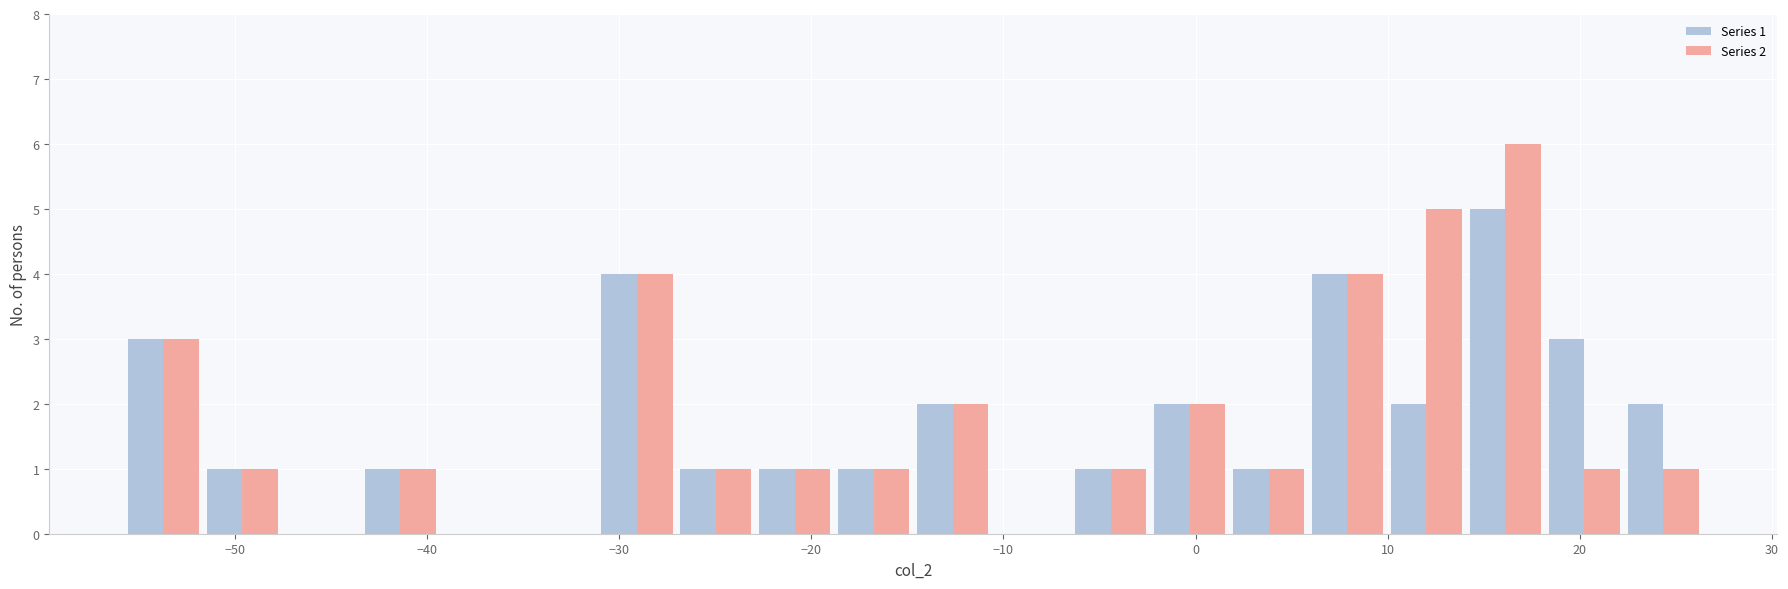

In the Series 1 series, which range on the x-axis has the tallest bar?

14 to 18